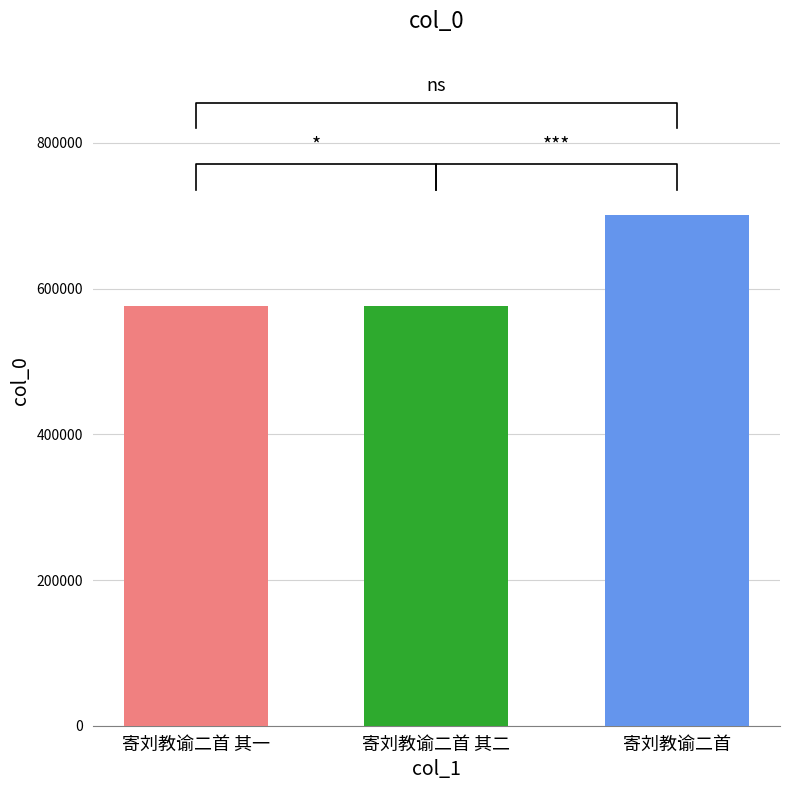

Which category has the lowest value across all series?

寄刘教谕二首 其一